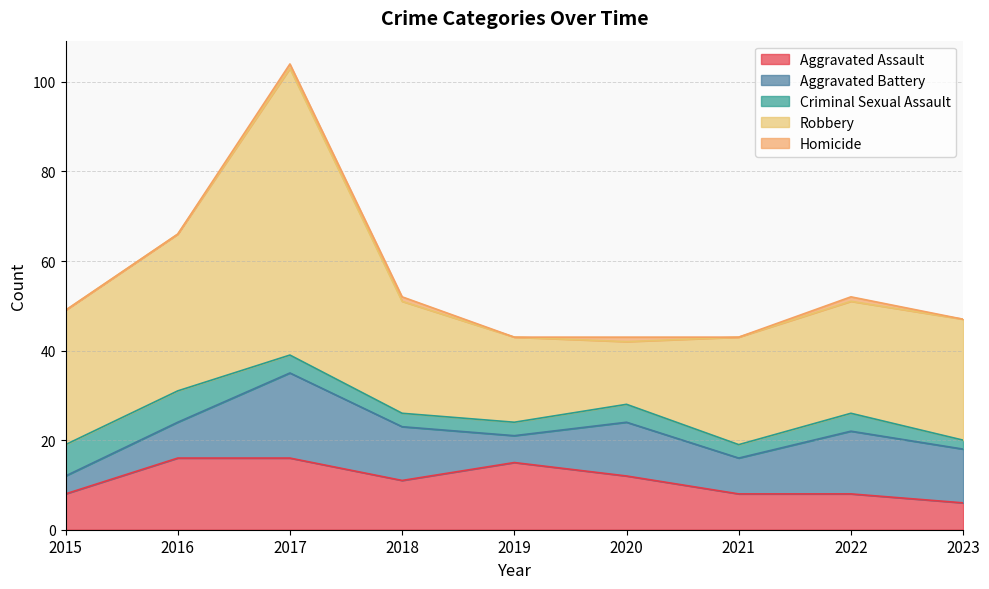

Reading right to left, transcribe all the data shown in this chart.

Aggravated Assault: 2023=6	2022=8	2021=8	2020=12	2019=15	2018=11	2017=16	2016=16	2015=8
Aggravated Battery: 2023=12	2022=14	2021=8	2020=12	2019=6	2018=12	2017=19	2016=8	2015=4
Criminal Sexual Assault: 2023=2	2022=4	2021=3	2020=4	2019=3	2018=3	2017=4	2016=7	2015=7
Robbery: 2023=27	2022=25	2021=24	2020=14	2019=19	2018=25	2017=64	2016=35	2015=30
Homicide: 2023=0	2022=1	2021=0	2020=1	2019=0	2018=1	2017=1	2016=0	2015=0